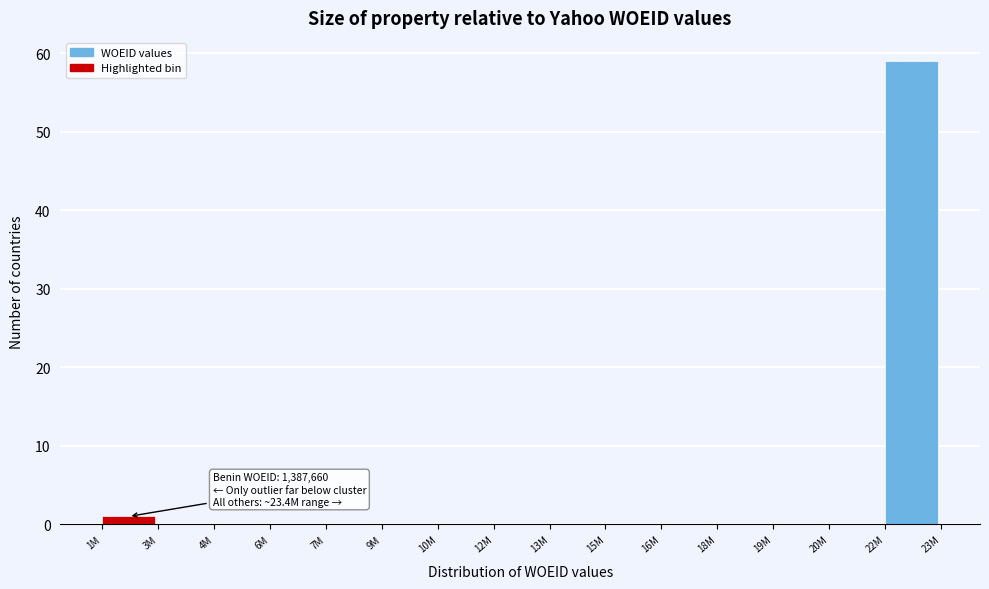

Reading left to right, transcribe all the data shown in this chart.

1M=1	3M=0	4M=0	6M=0	7M=0	9M=0	10M=0	12M=0	13M=0	15M=0	16M=0	18M=0	19M=0	20M=0	22M=59